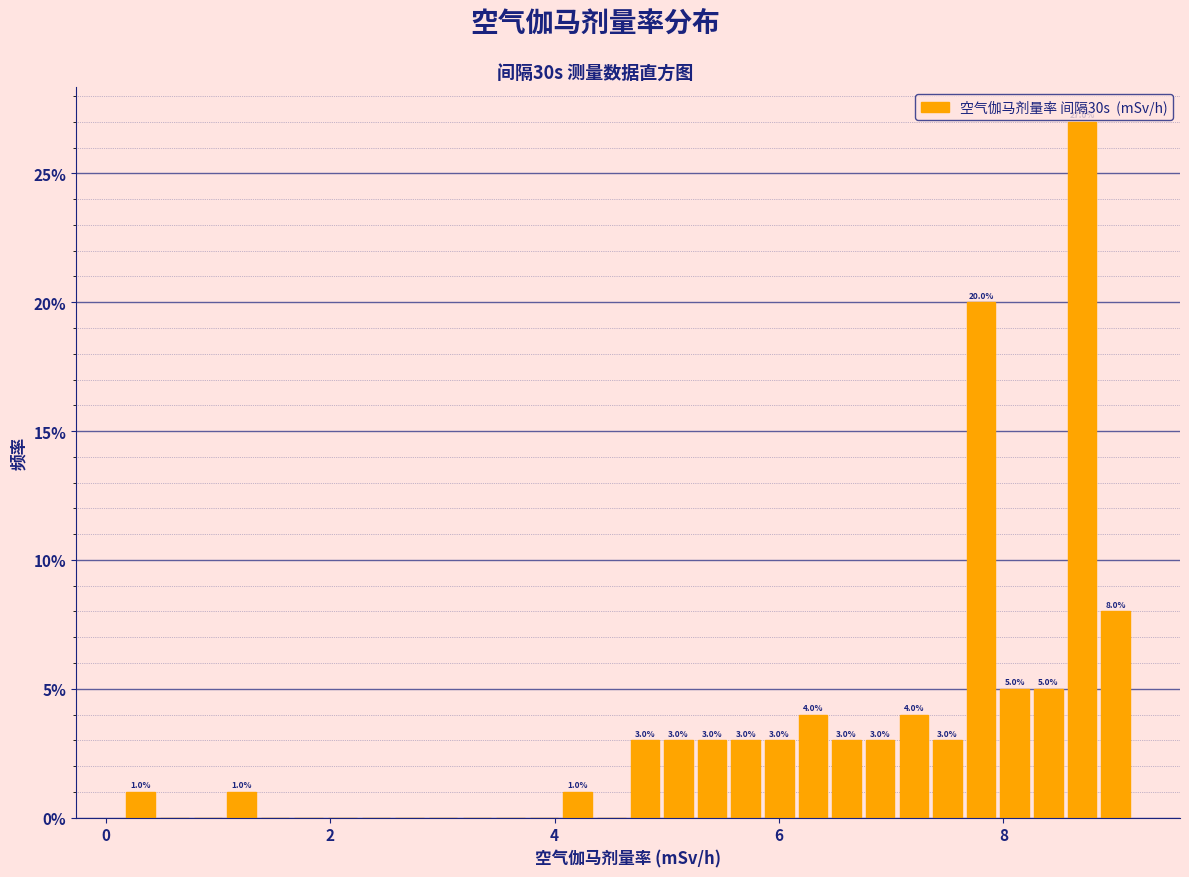

Read against the x-axis, roughly where is the centre of the tallest bar?

8.8